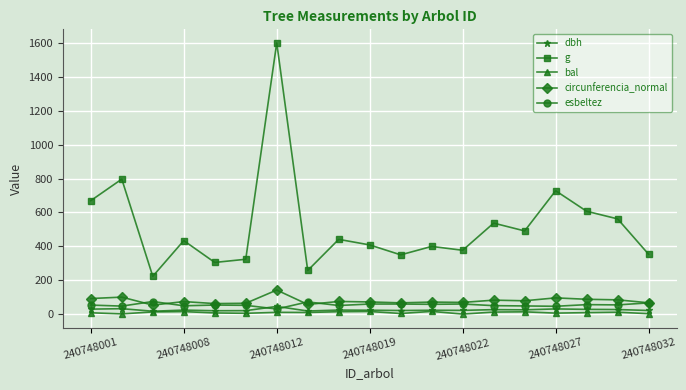

What is the sum of all bal values?

167.9